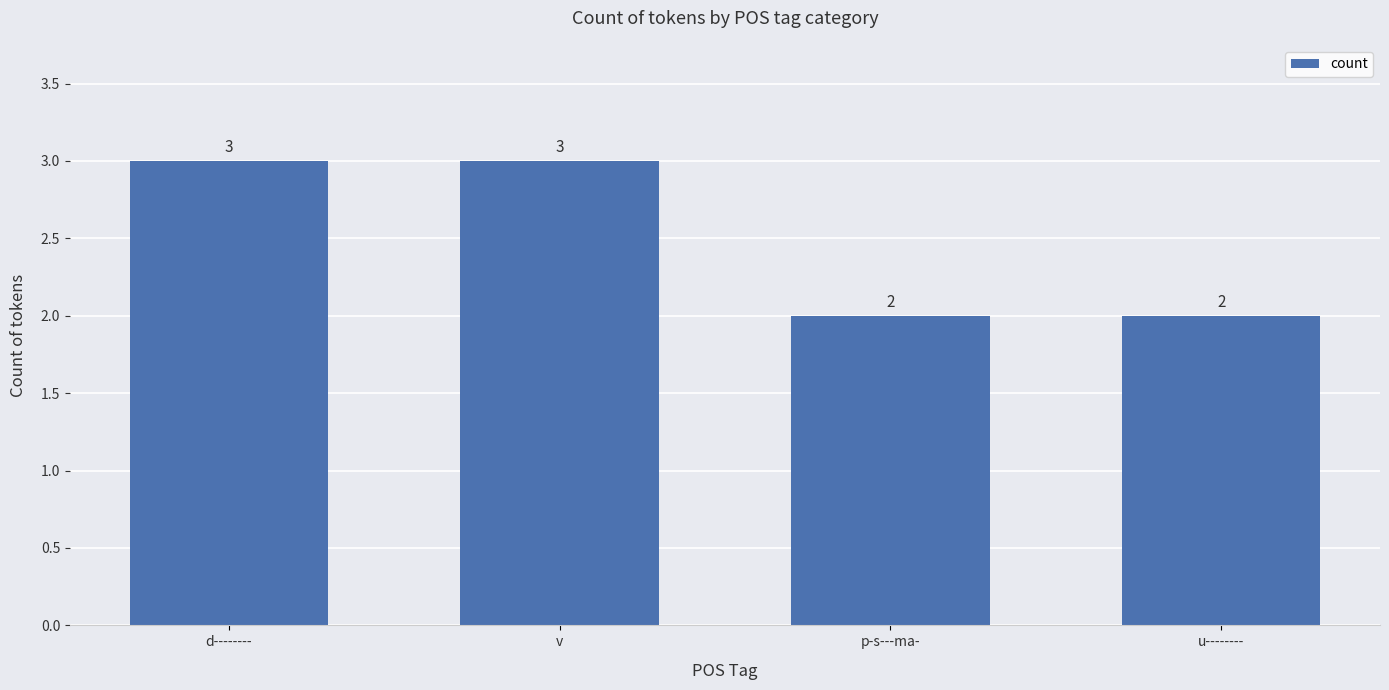

How many data points are less than 3?

2